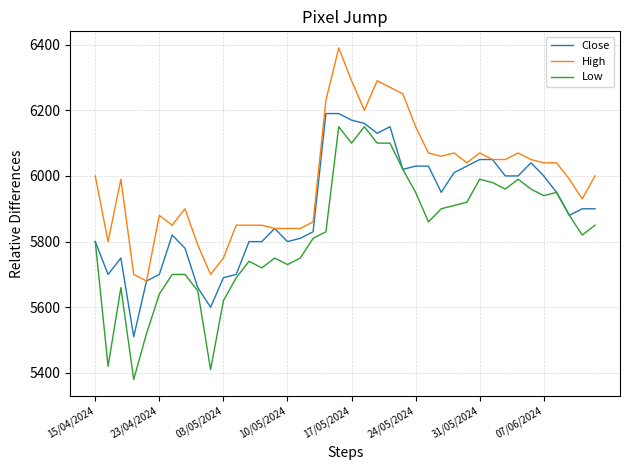

Which series has the widest spread of values?

Low